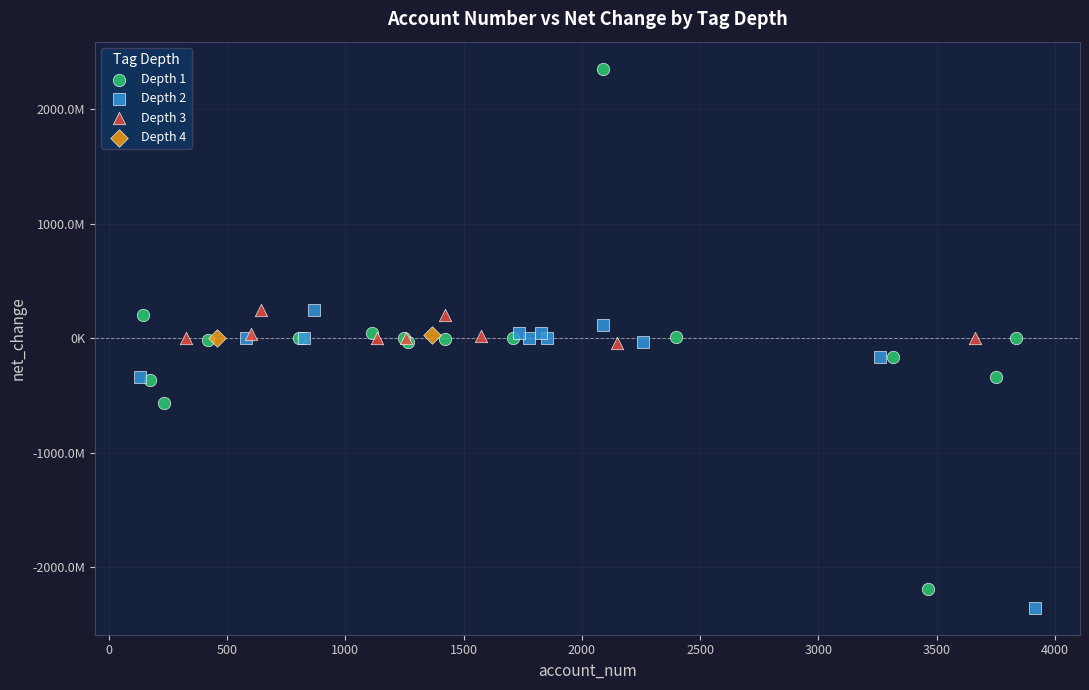

What are all the series names shown in the legend?

Depth 1, Depth 2, Depth 3, Depth 4